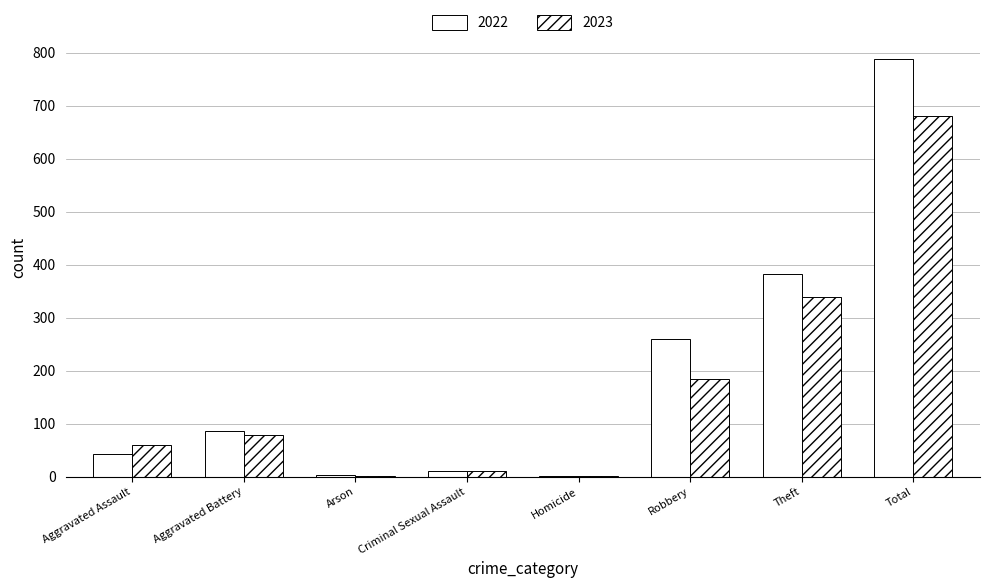

Count the number of categories in the chart.

8